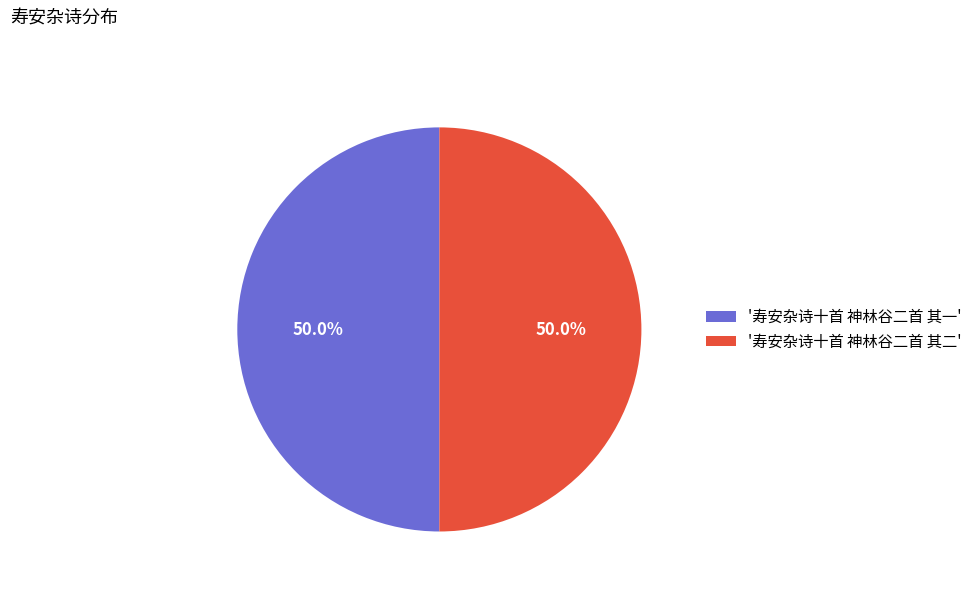

Approximately how many times larger is the value at '寿安杂诗十首 神林谷二首 其一' compared to '寿安杂诗十首 神林谷二首 其二'?

1.0